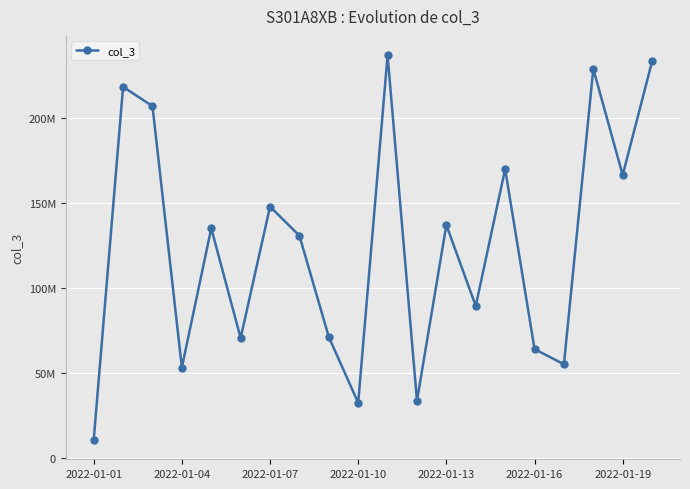

Does the chart have visible grid lines?

Yes